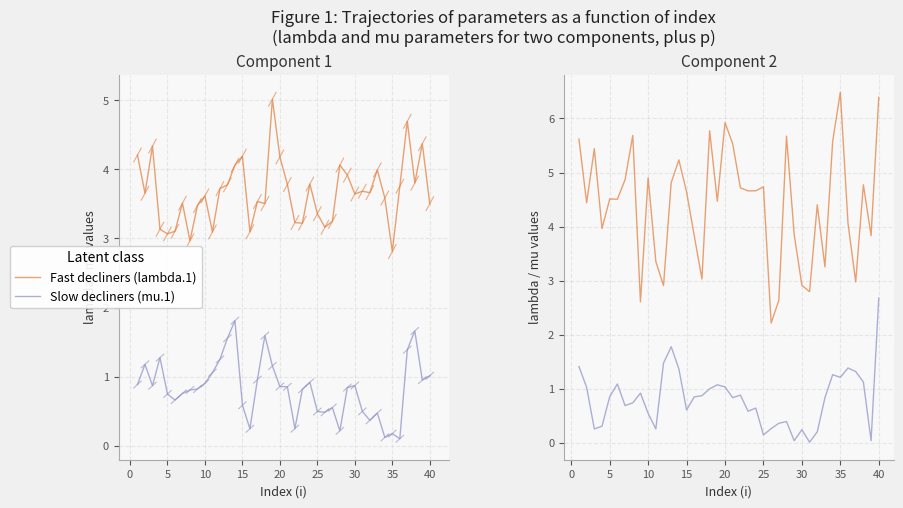

What is the sum of all Slow decliners (mu.2) values?

32.8